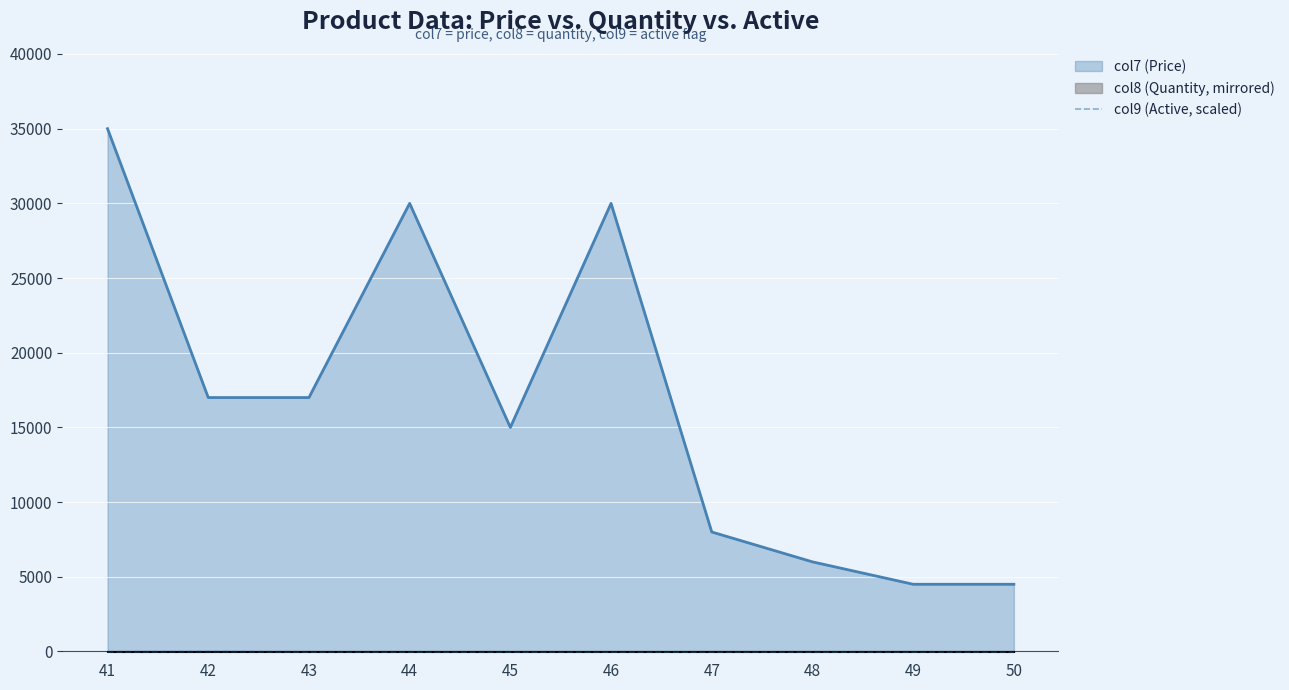

The value of col7 (Price) at 43 is 17000. True or false?

True